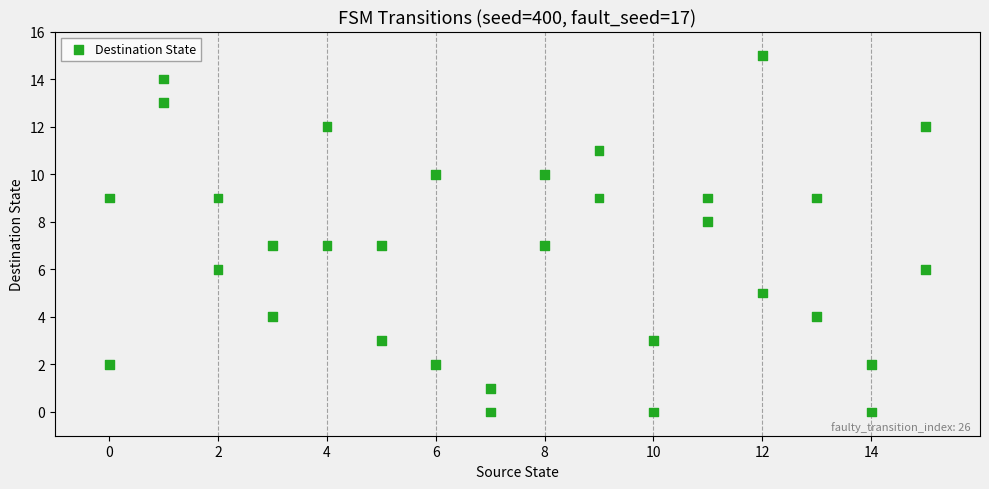

What is the range of Y values (max minus min)?

15